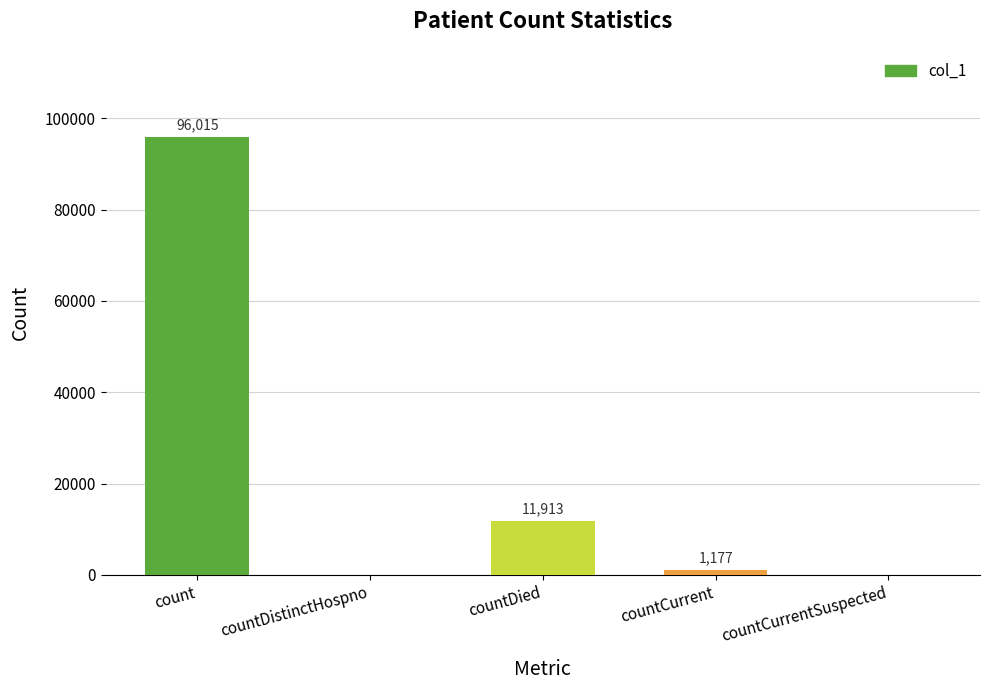

How many series are shown in this chart?

1